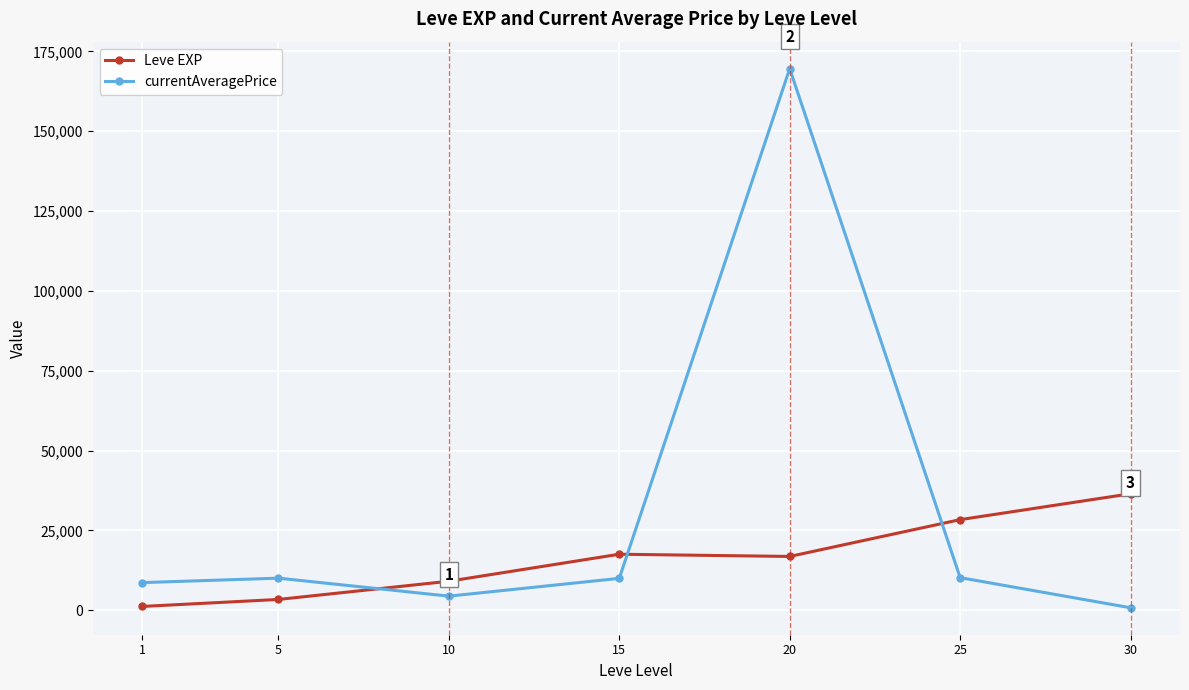

At which category is the sum across all series the highest?

20